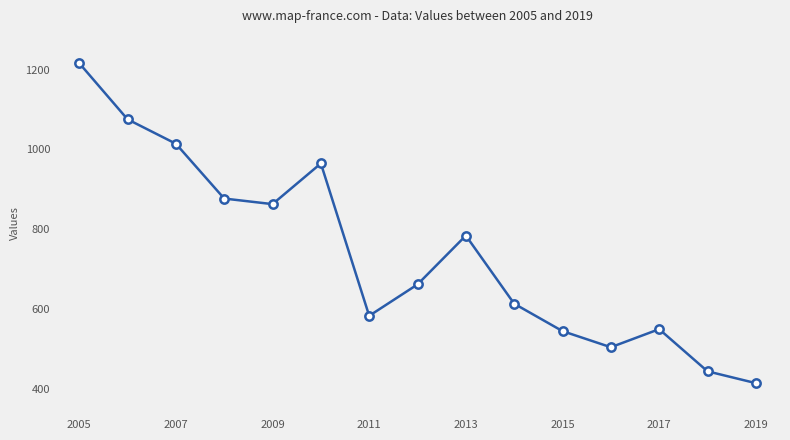

What is the difference between the maximum and minimum values?

801.6